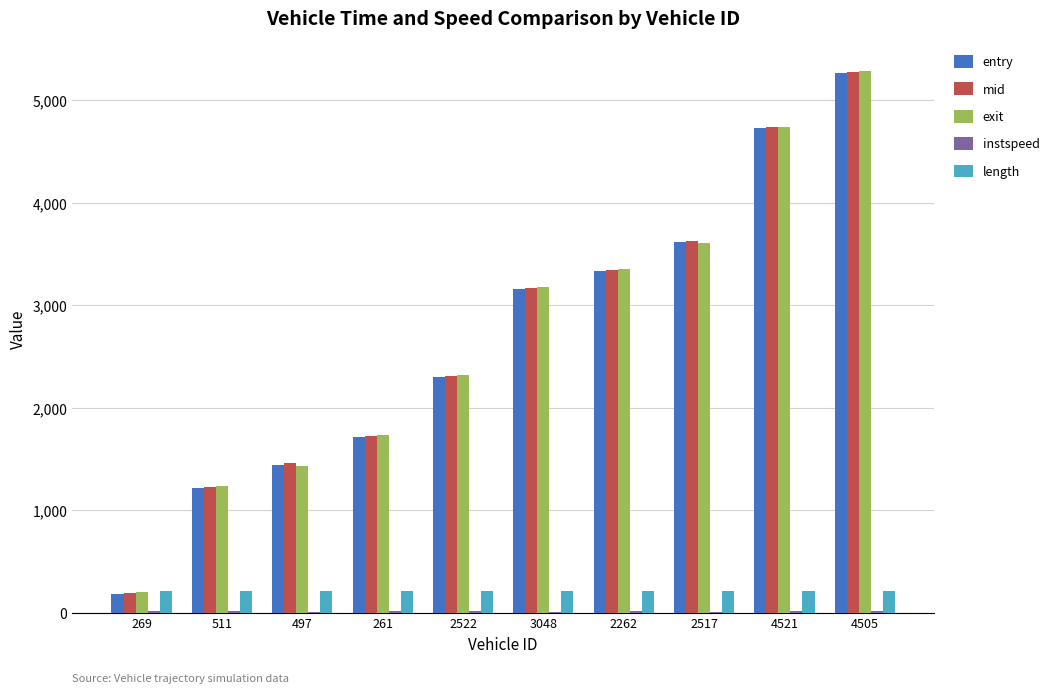

What is the sum of all exit values?

27093.2